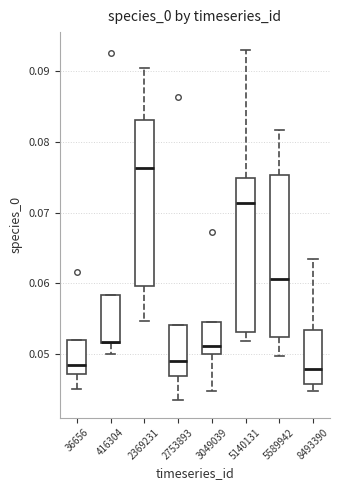

Where does the lower whisker of the box at x = 8493390 end on the y-axis? The values are not printed on the chart, so give them approximately, as read against the axis.

0.045